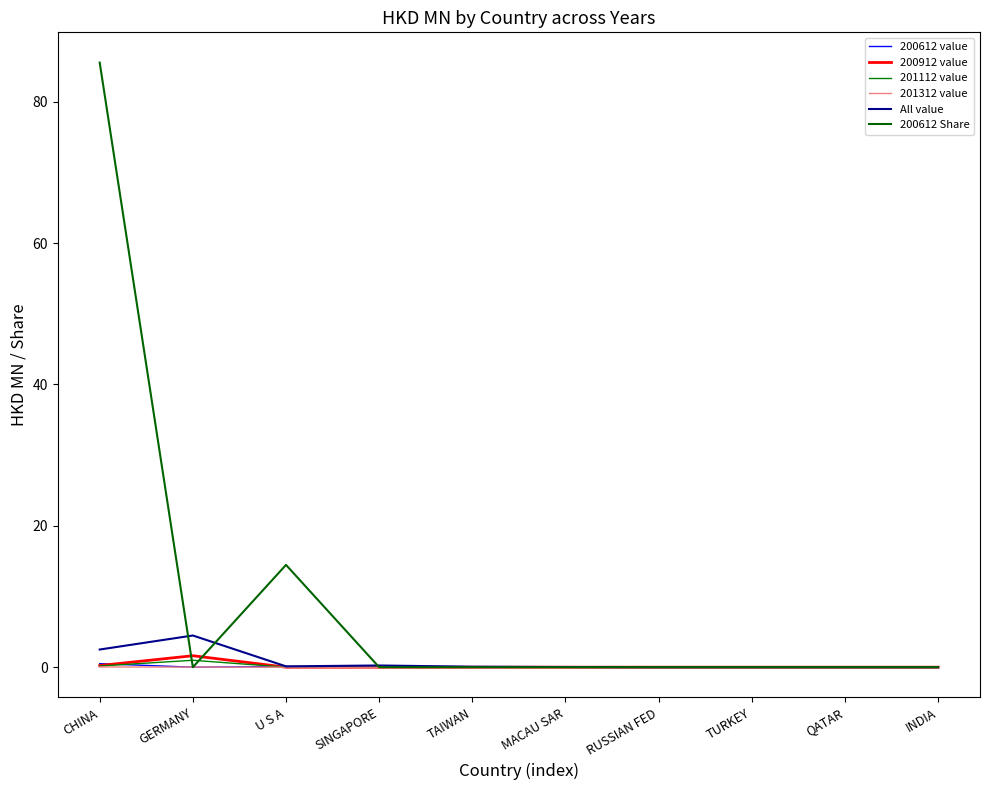

Count the 200612 value values in the range 0 to 1.

10